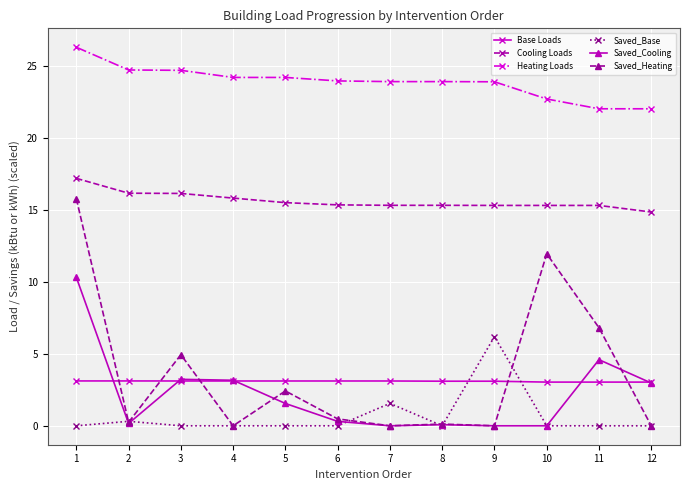

What is the spread (max minus min) of values at 11?

22.1